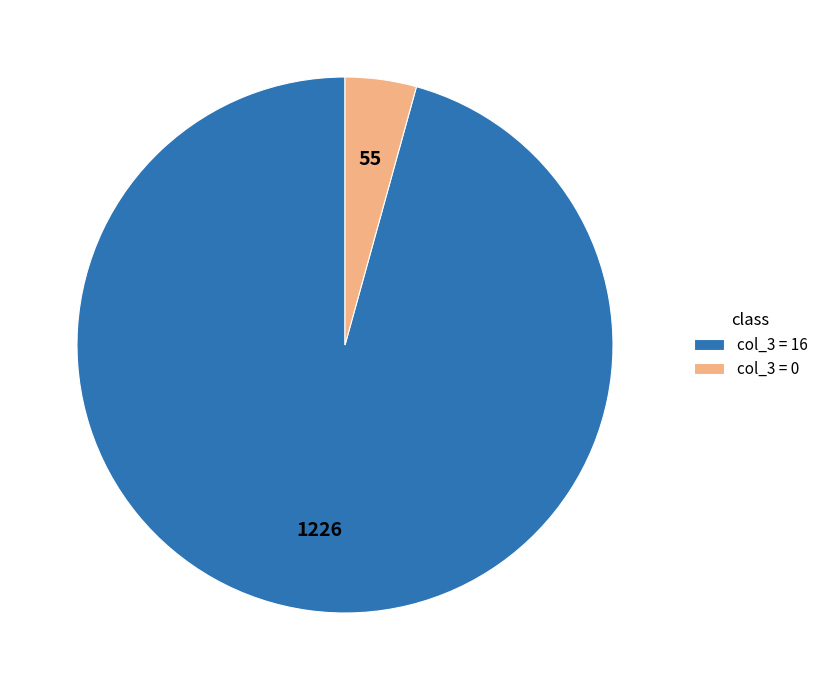

Rank the categories by value from lowest to highest.

col_3 = 0, col_3 = 16